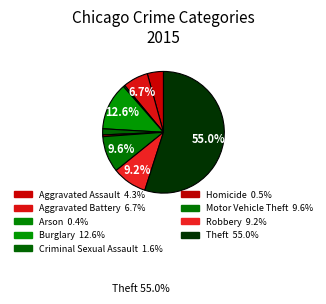

How many segments does this pie chart have?

9